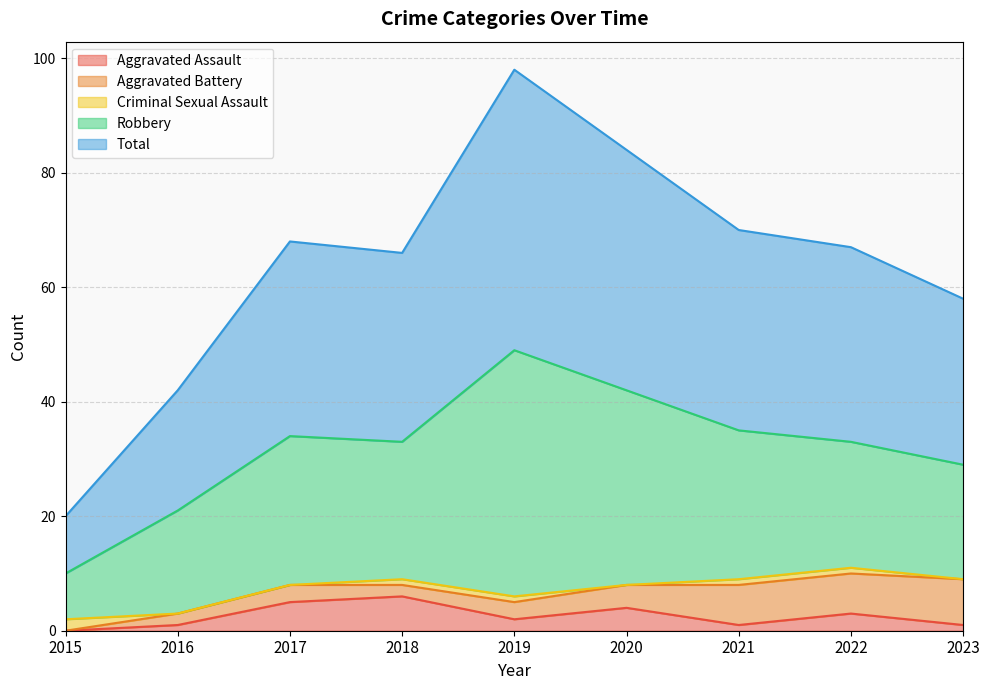

Rank the series at 2023 from highest to lowest value.

Total, Robbery, Aggravated Battery, Aggravated Assault, Criminal Sexual Assault